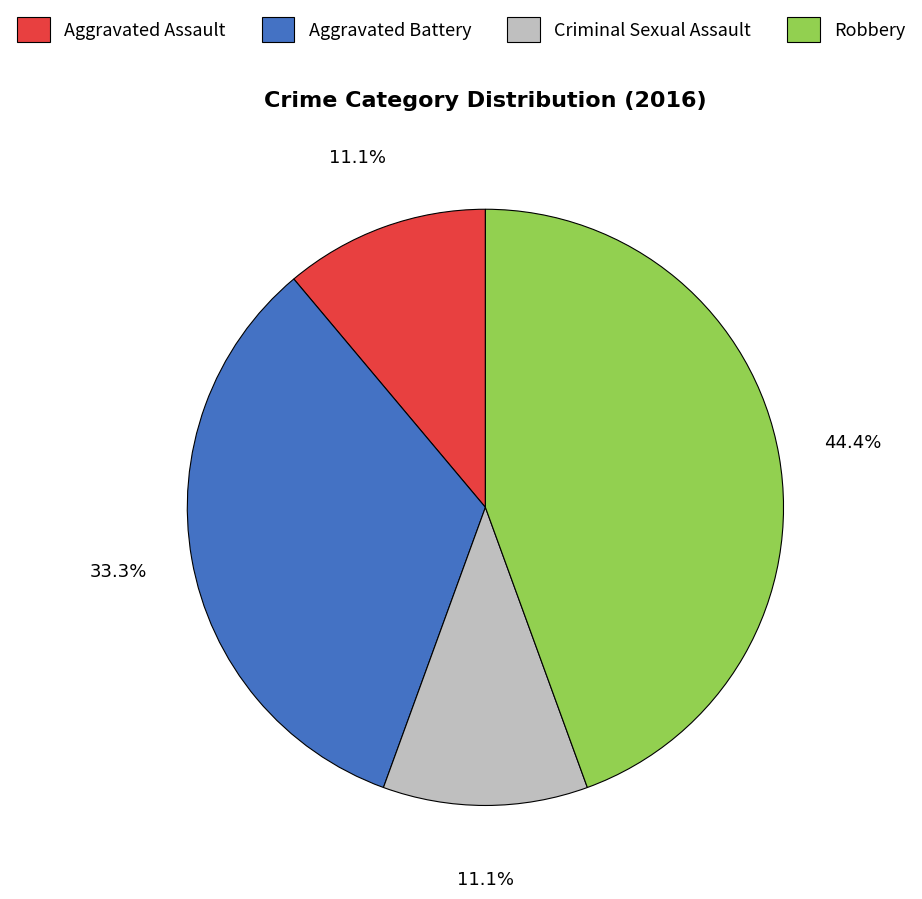

How many segments does this pie chart have?

4